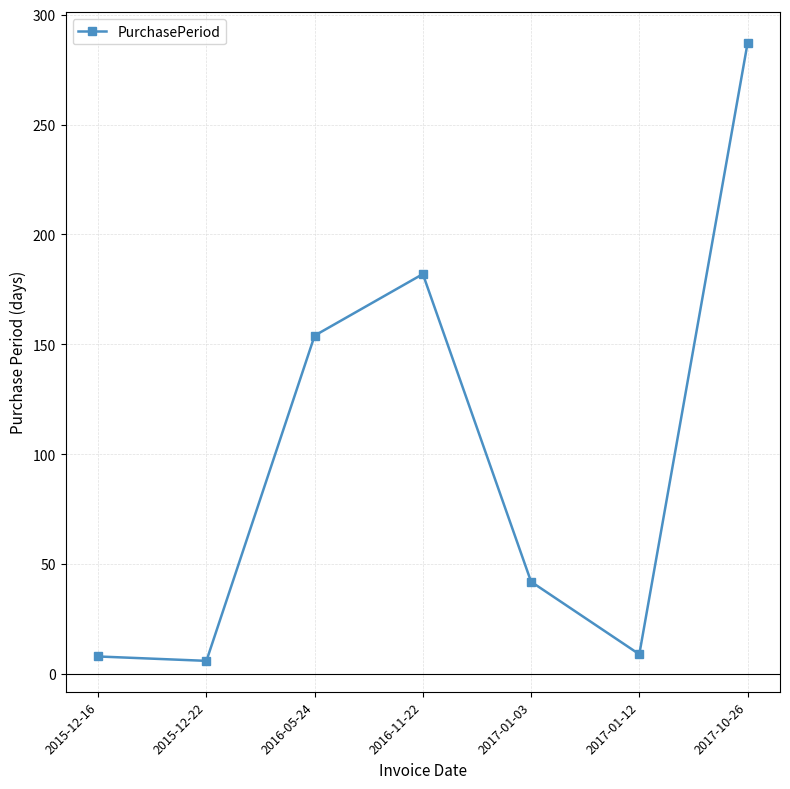

What is the greatest value displayed?

287